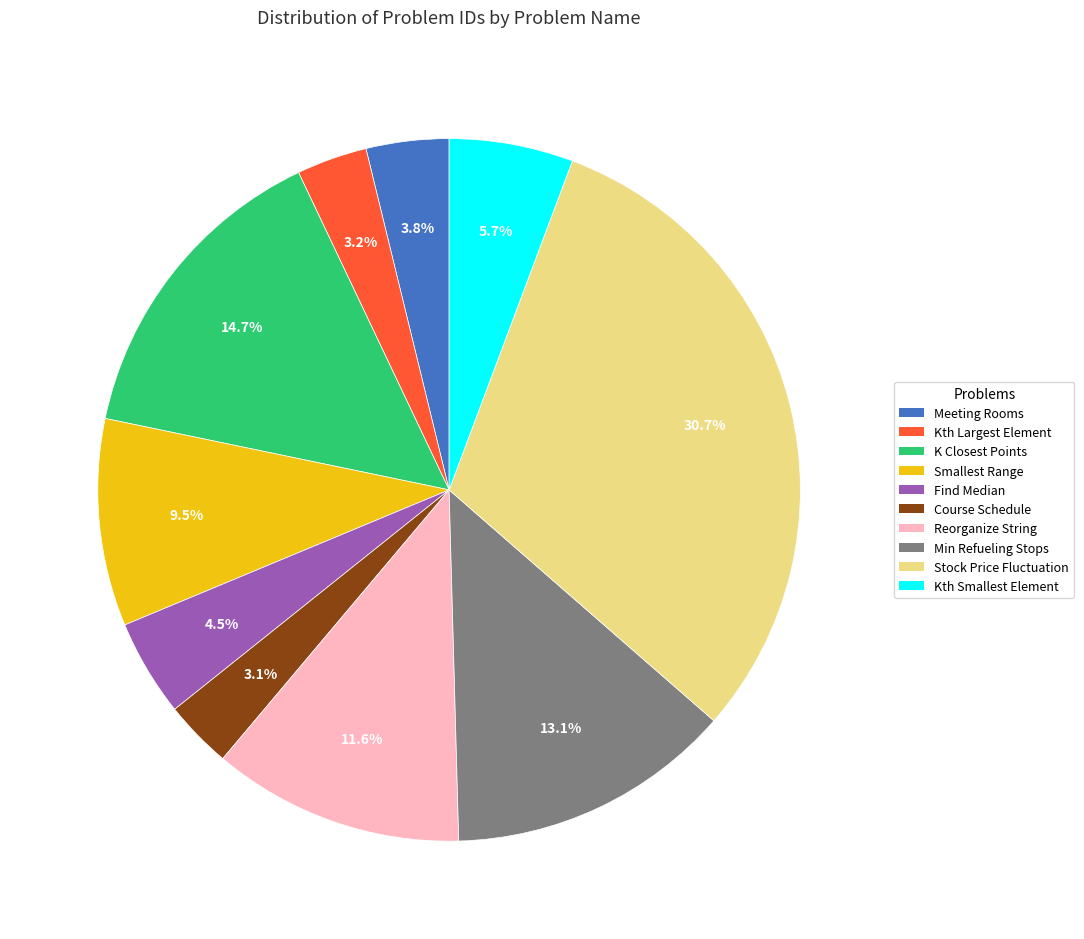

To the nearest percent, what is the average slice percentage?

10%